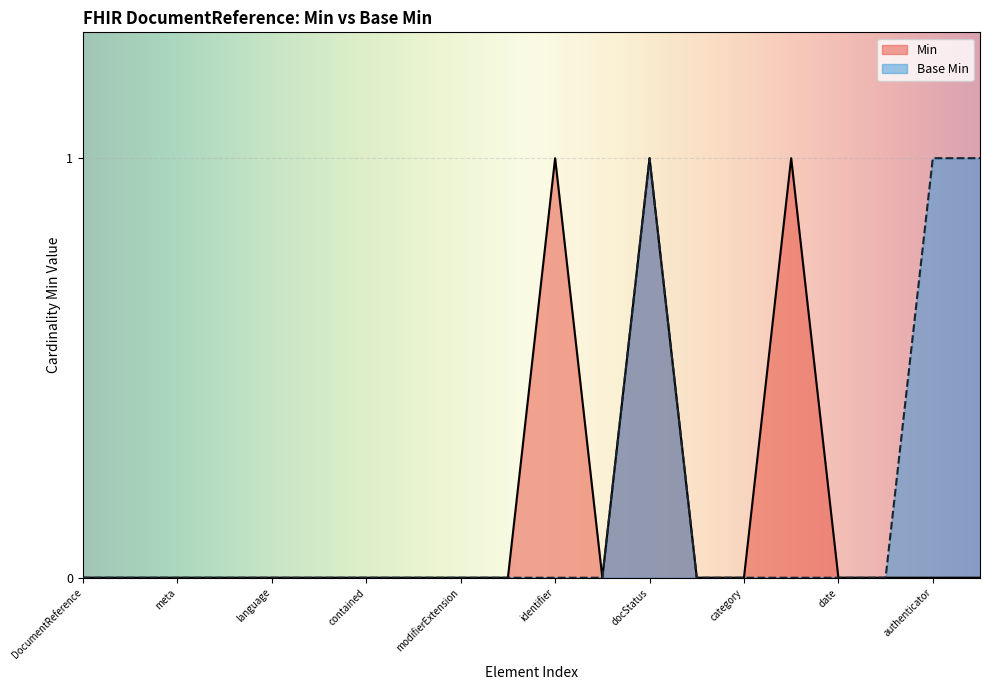

How many positive values does the Base Min series have?

3